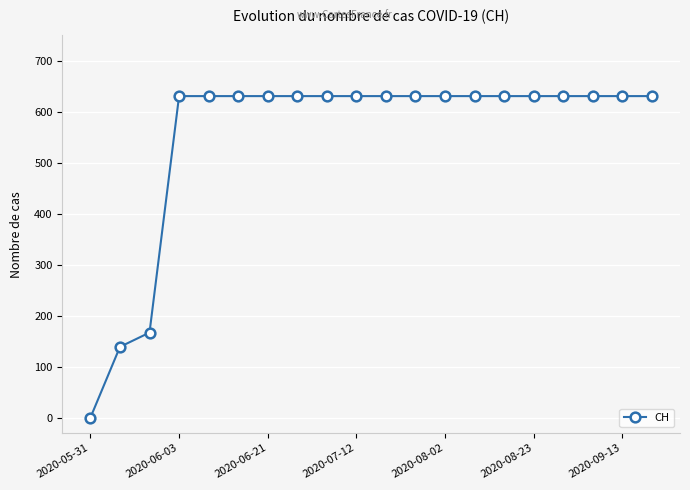

What is the maximum value shown in the chart?

631